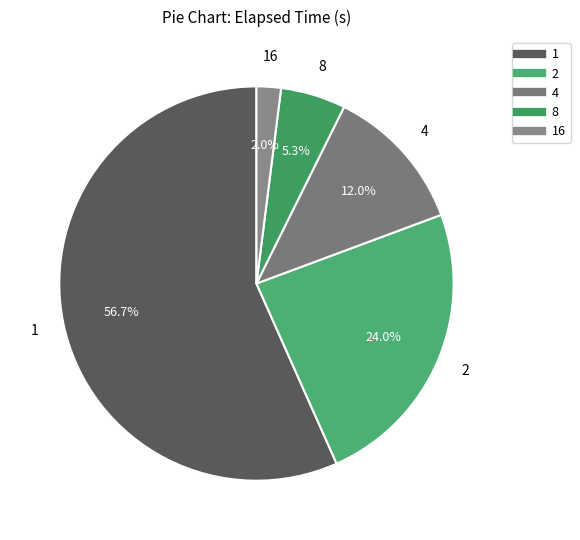

What percentage is NOT represented by 8?

94.7%